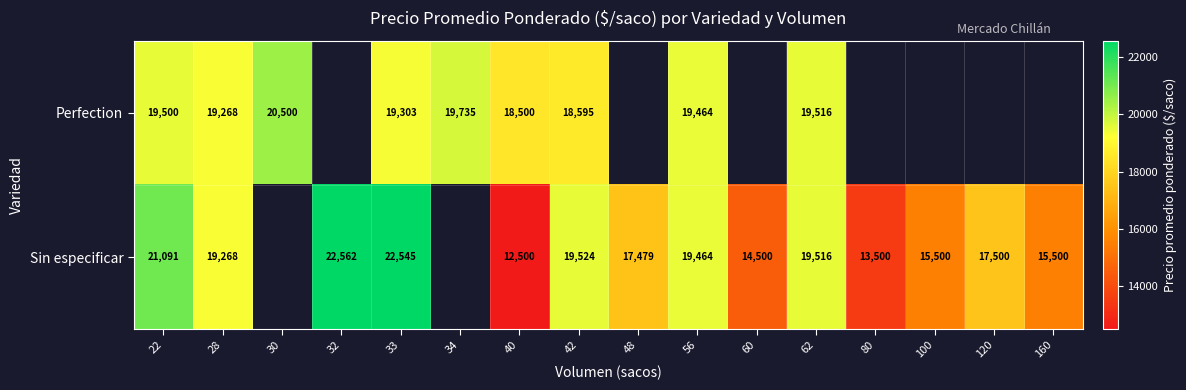

What is the greatest value displayed?

22562.0